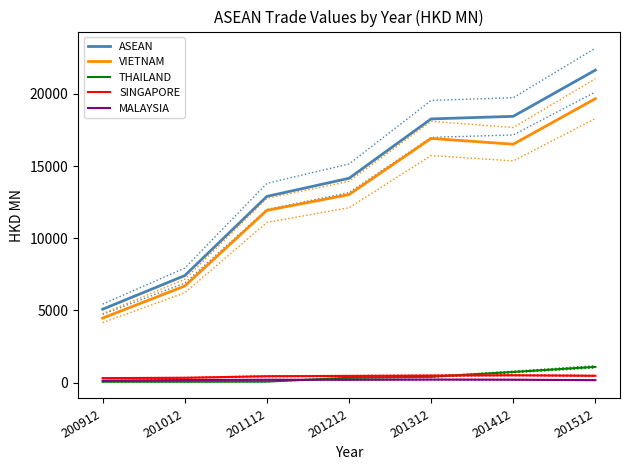

Which category has the highest value in the MALAYSIA series?

201312